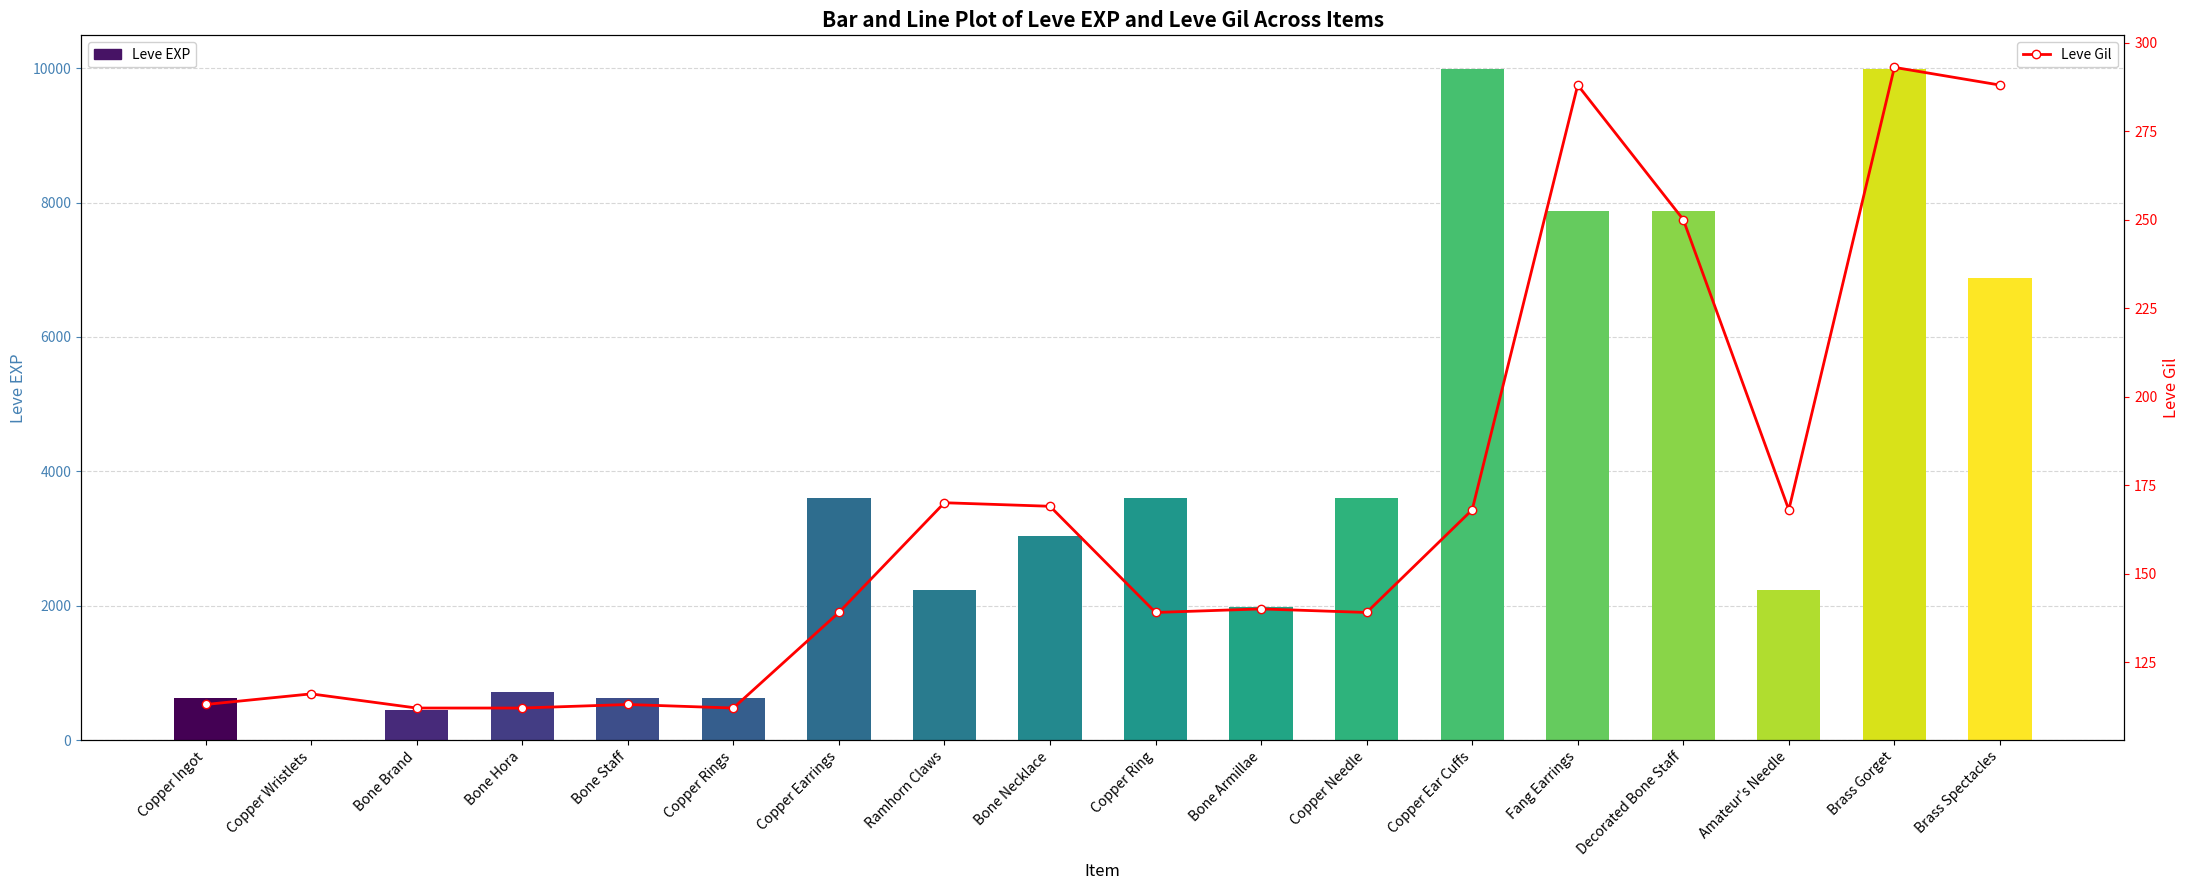

What is the difference between the second highest and second lowest values?

176